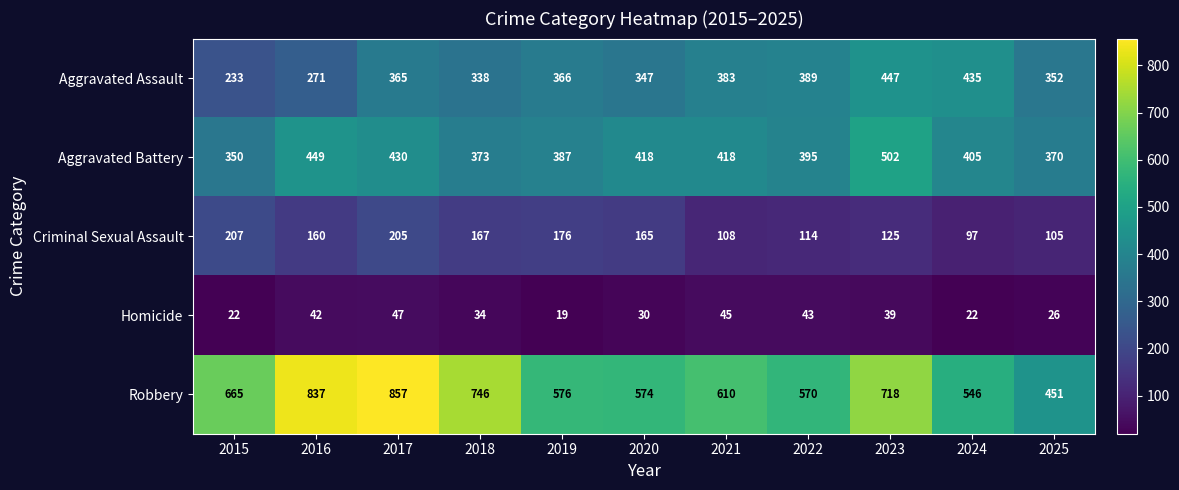

Which category has the lowest value across all series?

2019